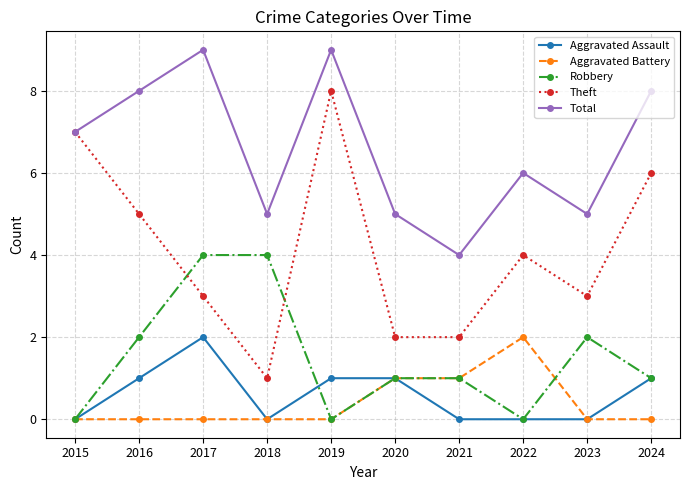

At 2016, list the series in order from smallest to largest.

Aggravated Battery, Aggravated Assault, Robbery, Theft, Total